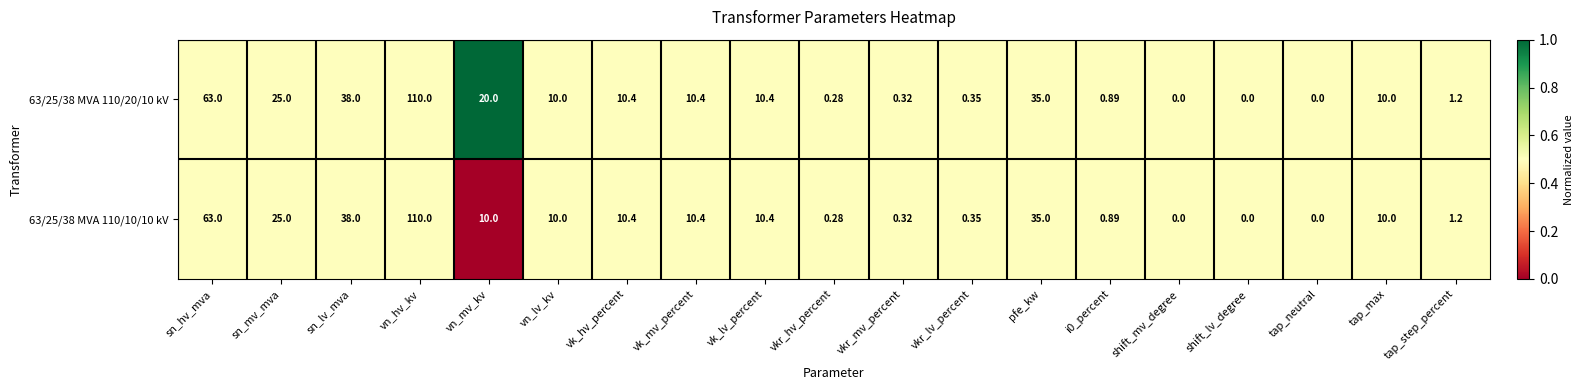

At which label does 63/25/38 MVA 110/10/10 kV reach its peak?

vn_hv_kv